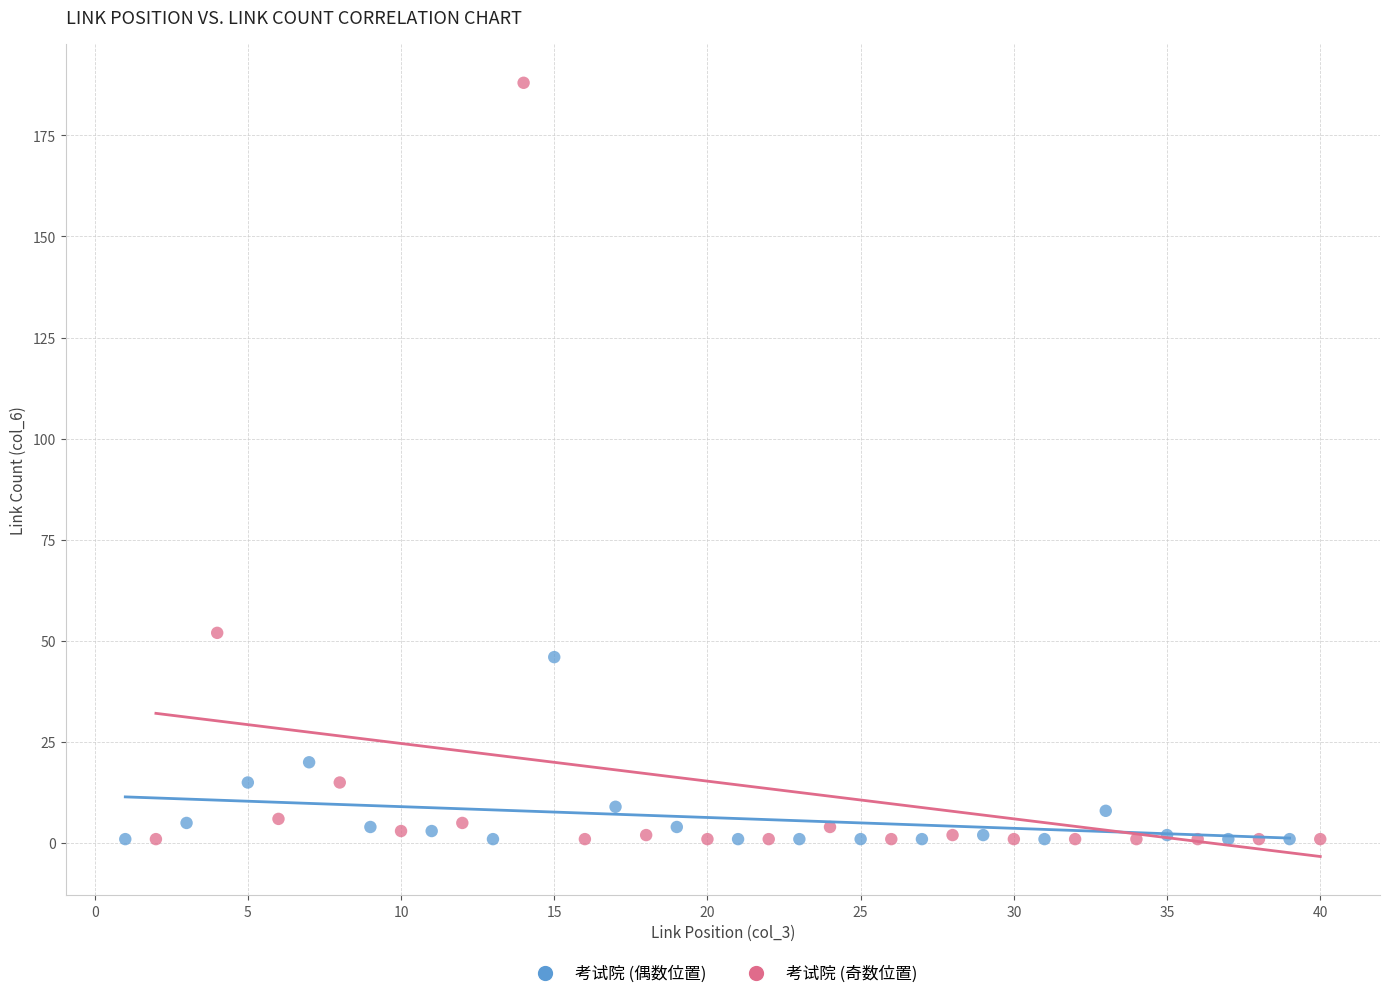

Which series has the widest spread of Y values?

考试院 (奇数位置)